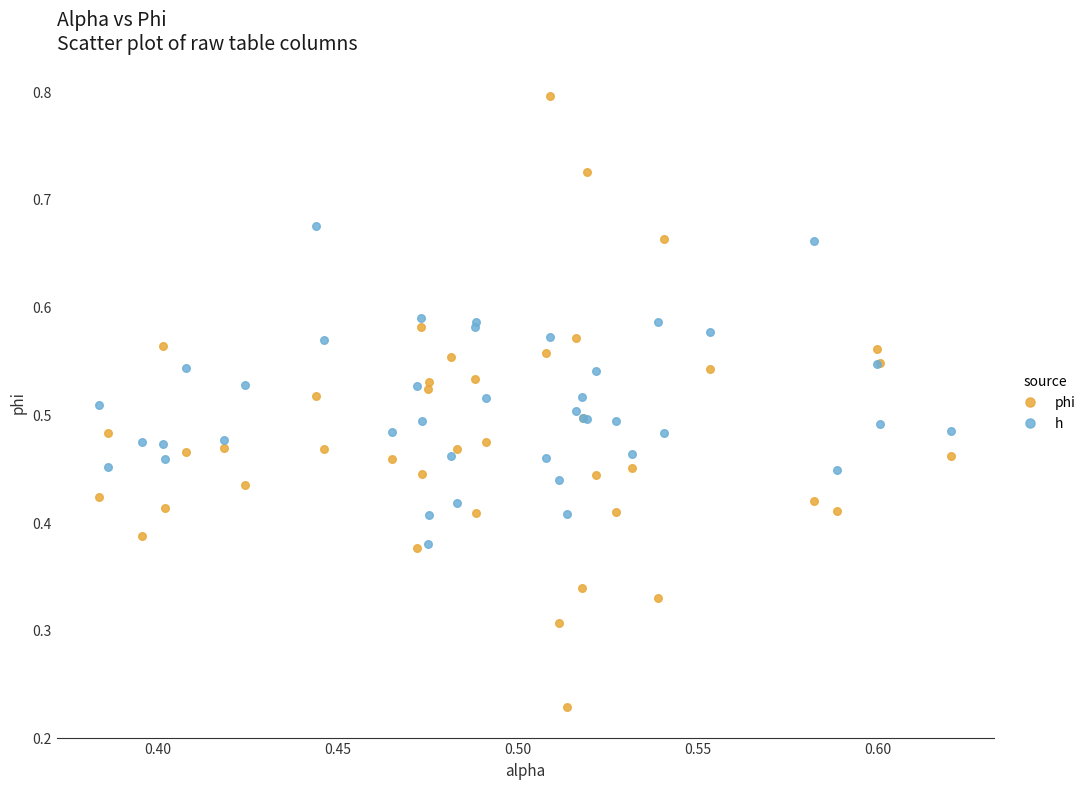

Which series reaches the maximum Y coordinate?

phi